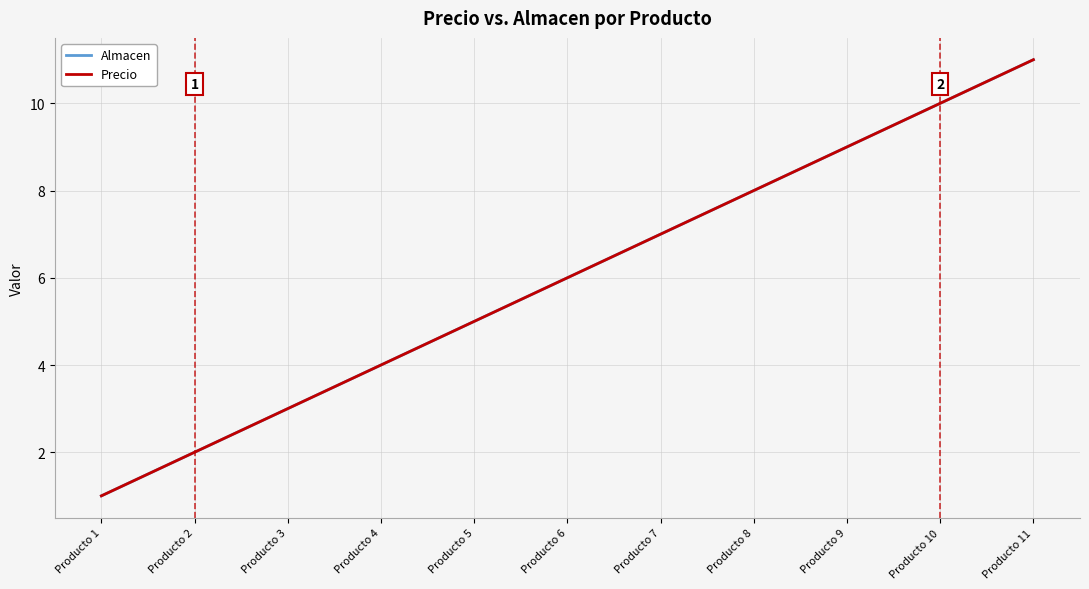

Does the chart have visible grid lines?

Yes